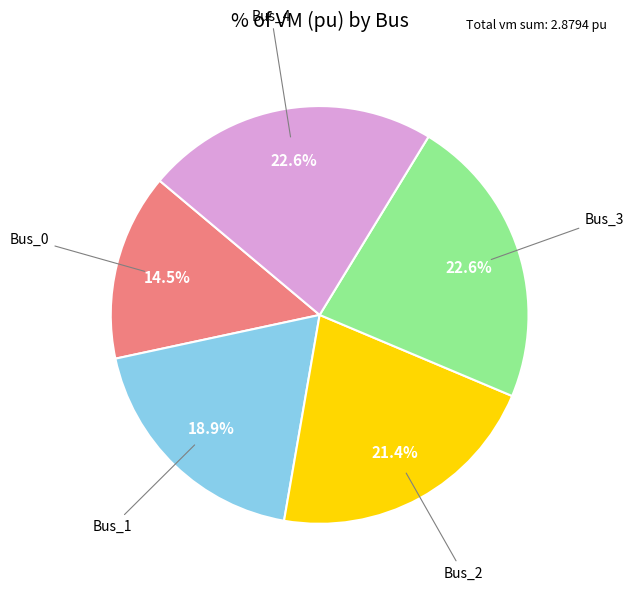

Is the sum of Bus_1 and Bus_2 greater than half?

No